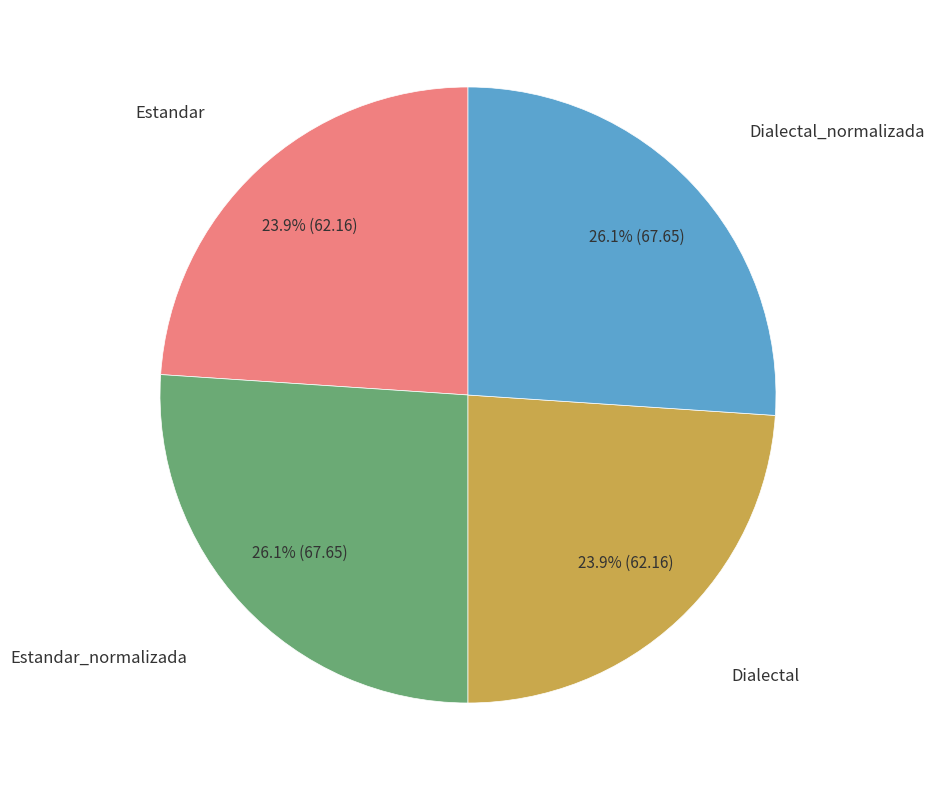

Is there any slice that represents more than half of the pie?

No